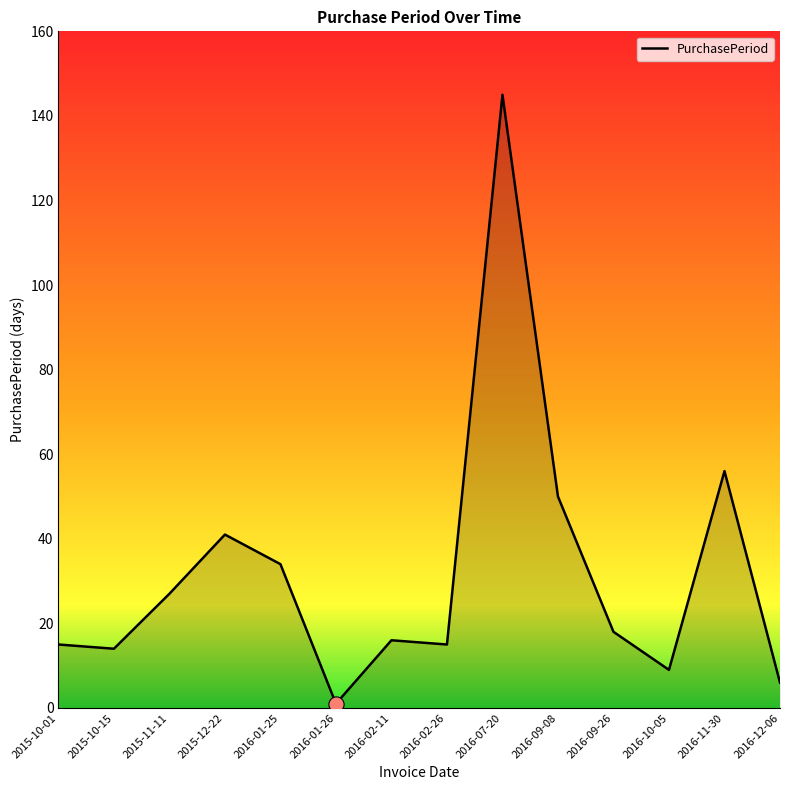

What is the change in value from 2015-11-11 to 2016-02-26?

-12